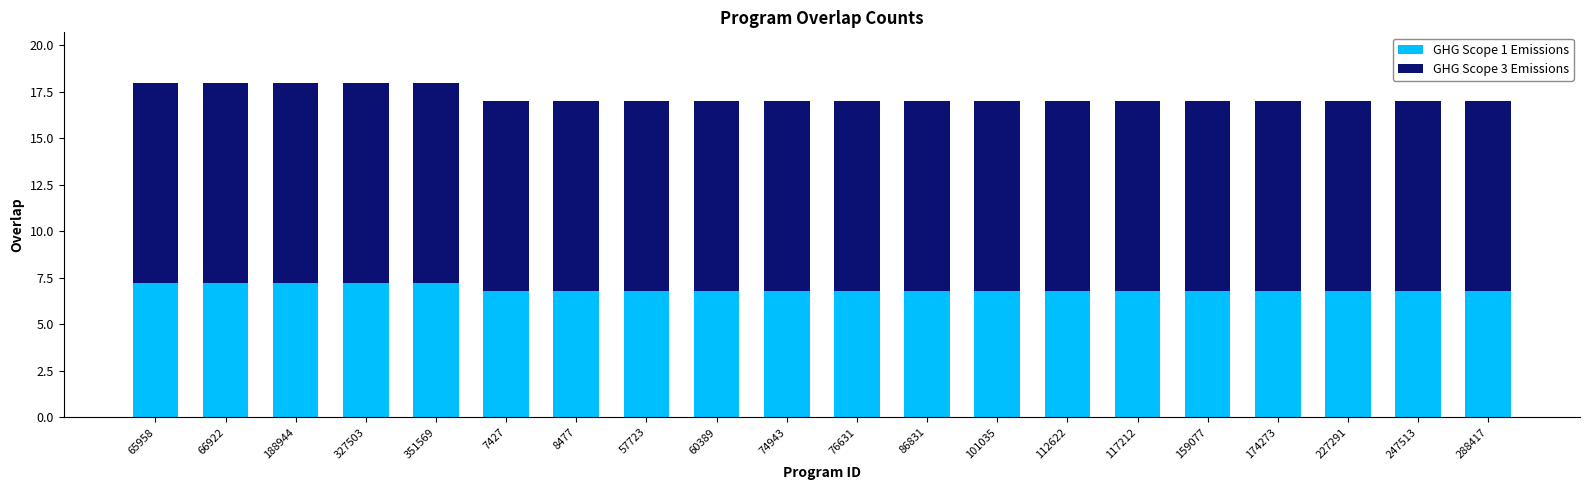

What are all the series names shown in the legend?

GHG Scope 1 Emissions, GHG Scope 3 Emissions